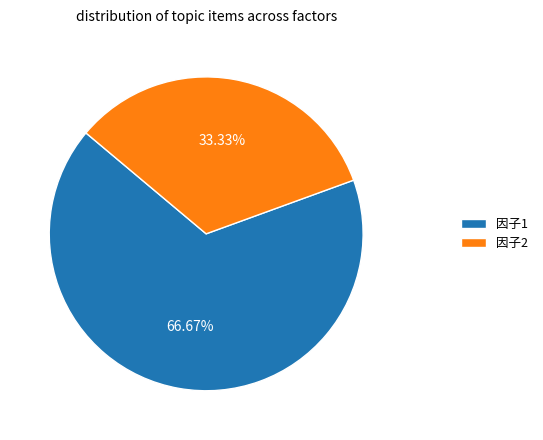

To the nearest percent, what portion does 因子1 represent?

67%